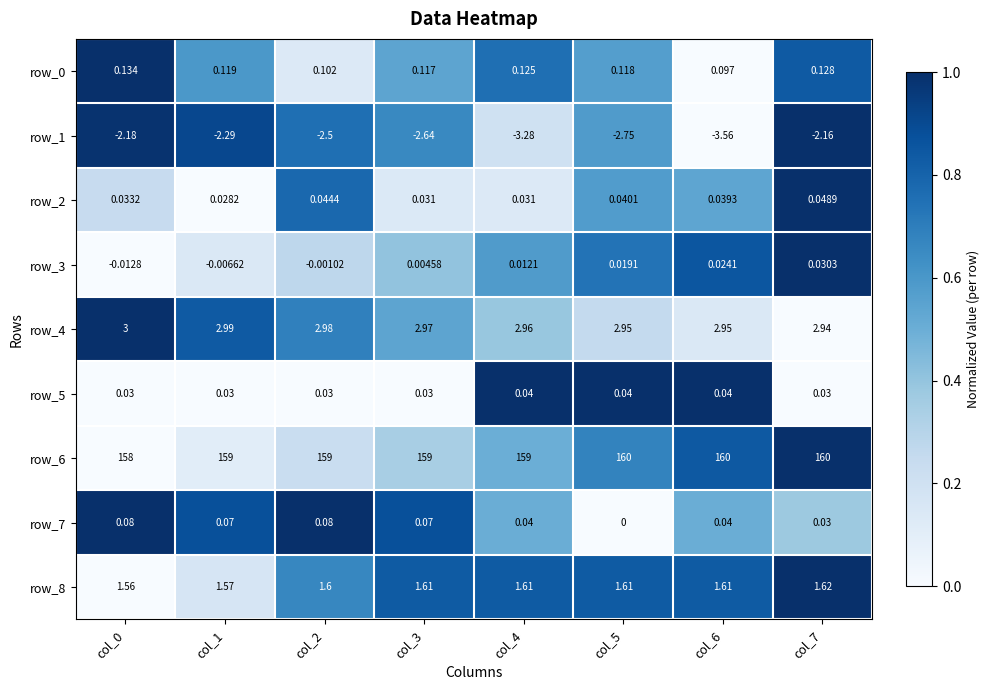

Is the value of row_6 at col_3 greater than the value of row_8 at col_0?

Yes